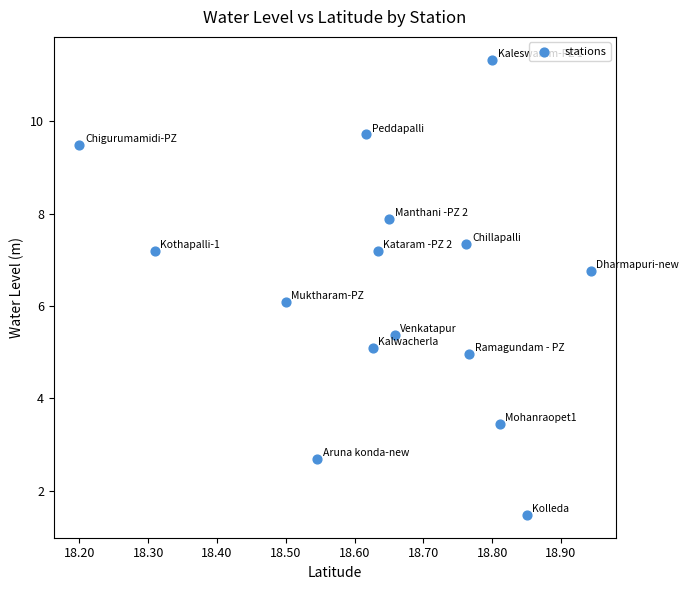

What is the range of X values (max minus min)?

0.7